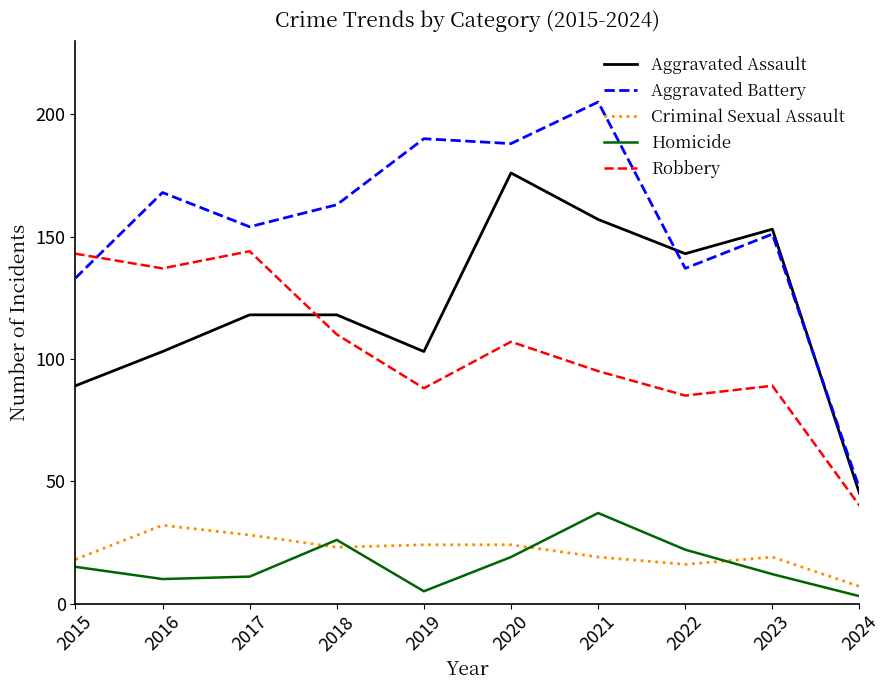

What is the difference between the highest and lowest values at 2020?

169